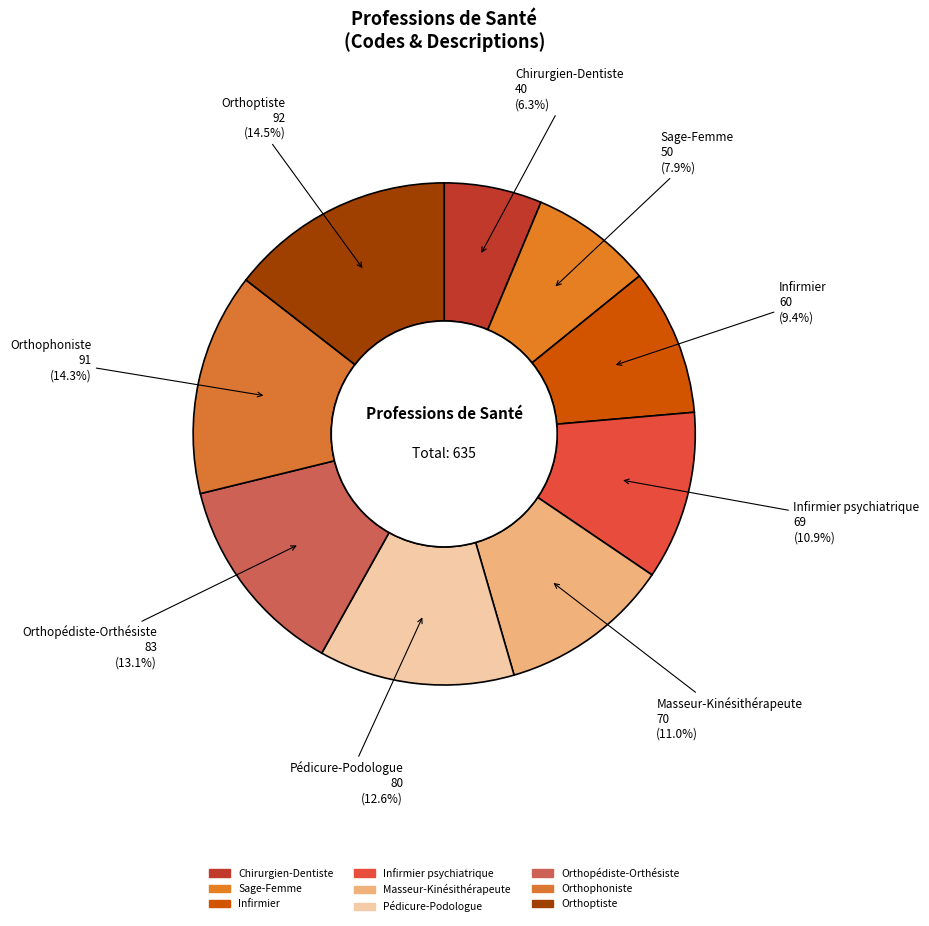

Count the number of slices in the pie.

9